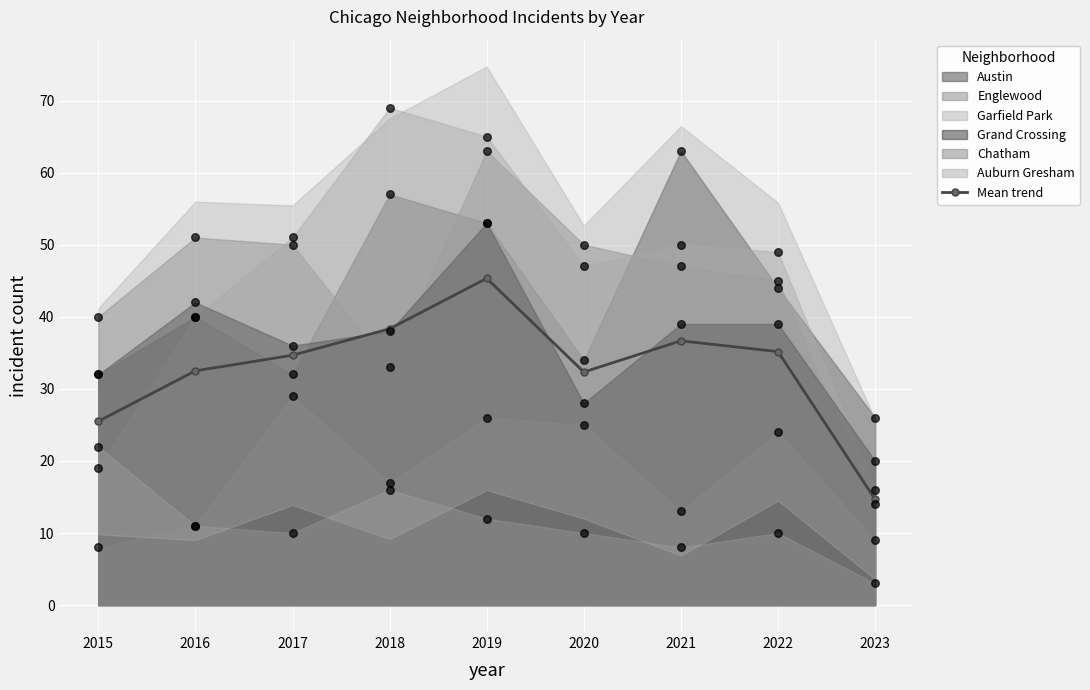

What is the change in value from 2018 to 2019?

+7.0